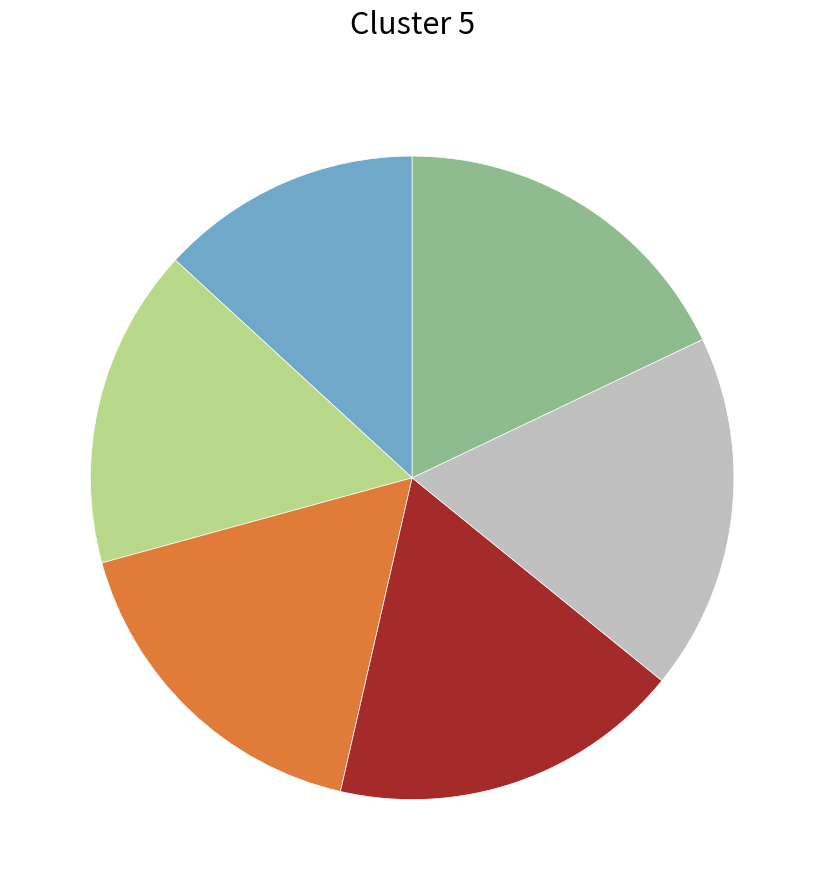

Is there any slice that represents more than half of the pie?

No